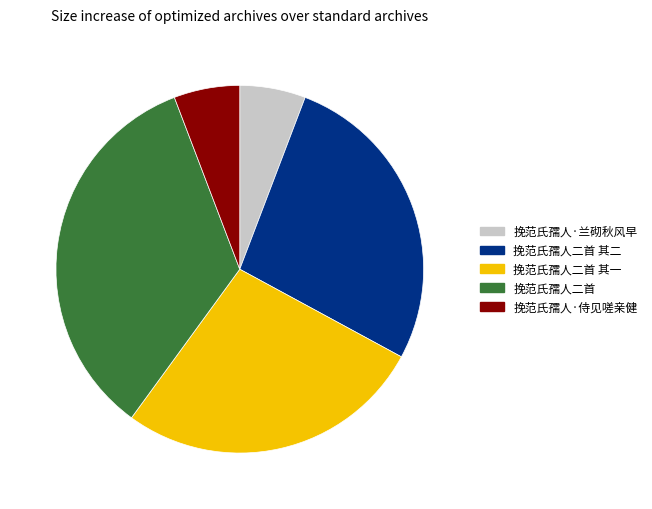

True or false: 挽范氏孺人二首 其一 accounts for 41% of the total.

False